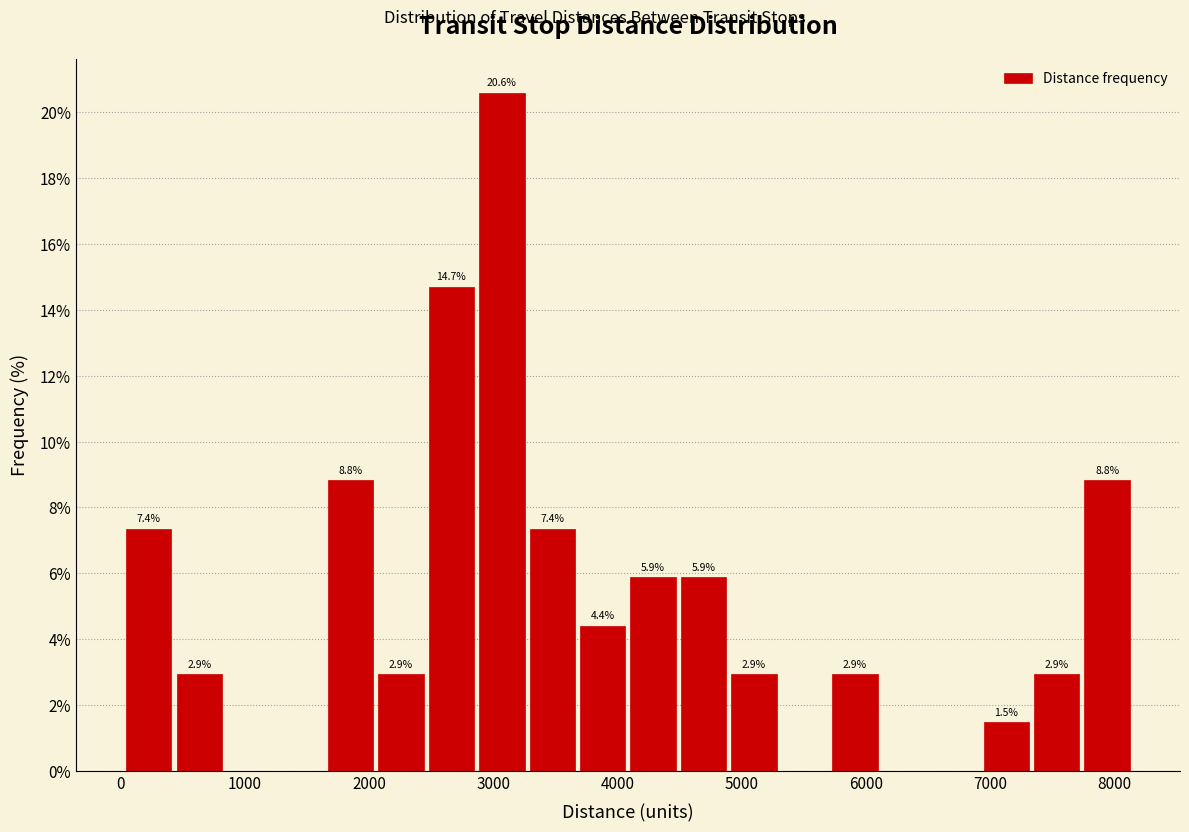

Which range on the x-axis has the tallest bar?

2900 to 3300